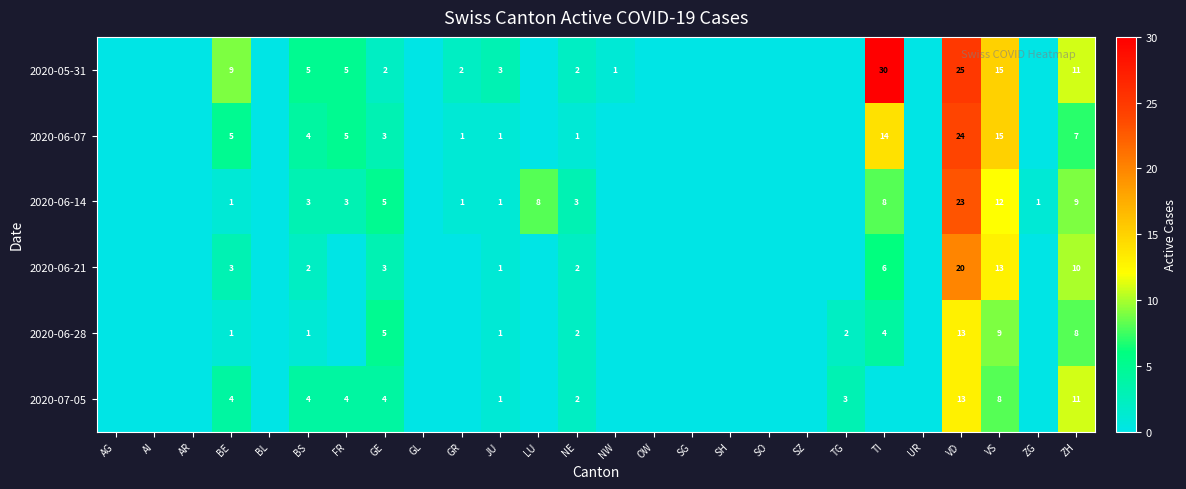

Which has a higher value, NE or GL?

NE